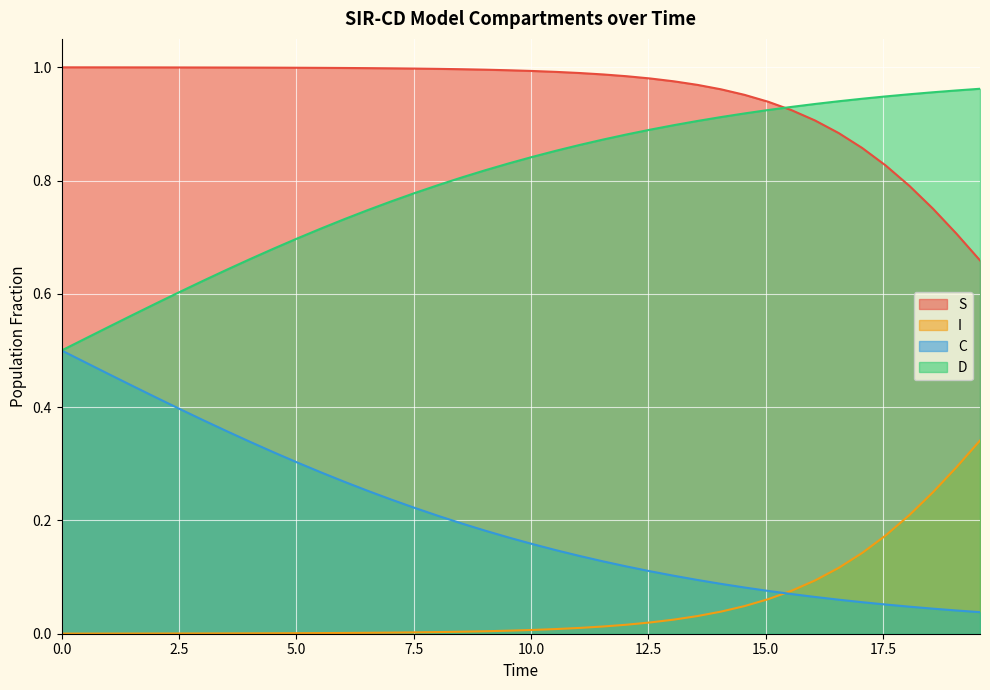

True or false: S and I cross at least once.

False